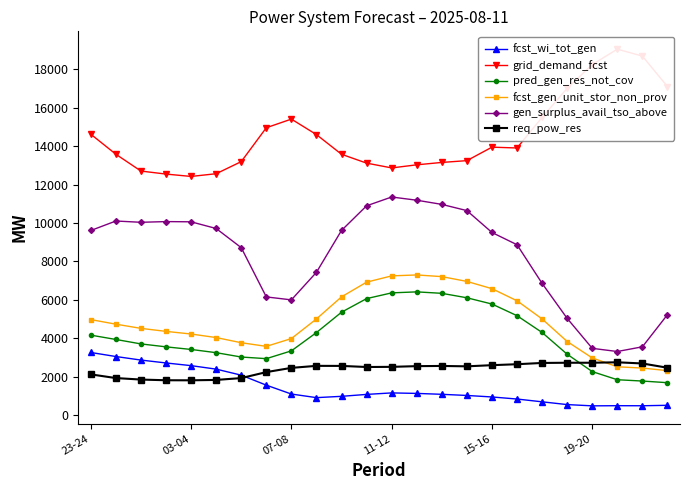

Rank the series at 7 from lowest to highest value.

fcst_wi_tot_gen, req_pow_res, pred_gen_res_not_cov, fcst_gen_unit_stor_non_prov, gen_surplus_avail_tso_above, grid_demand_fcst